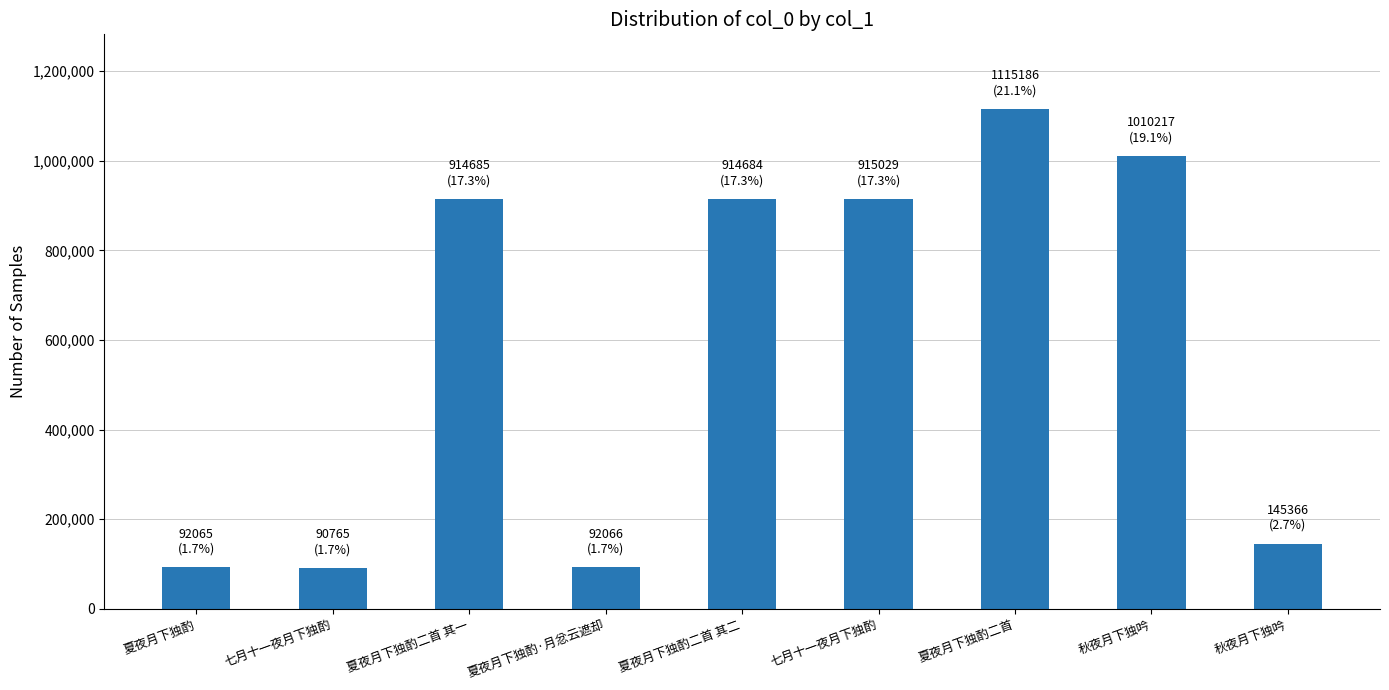

What value does the data have at 秋夜月下独吟?

1010217